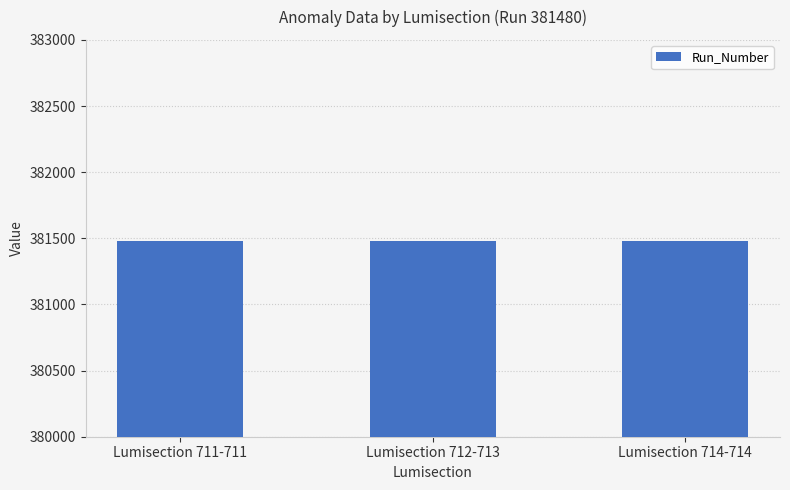

At which category is the sum across all series the highest?

711